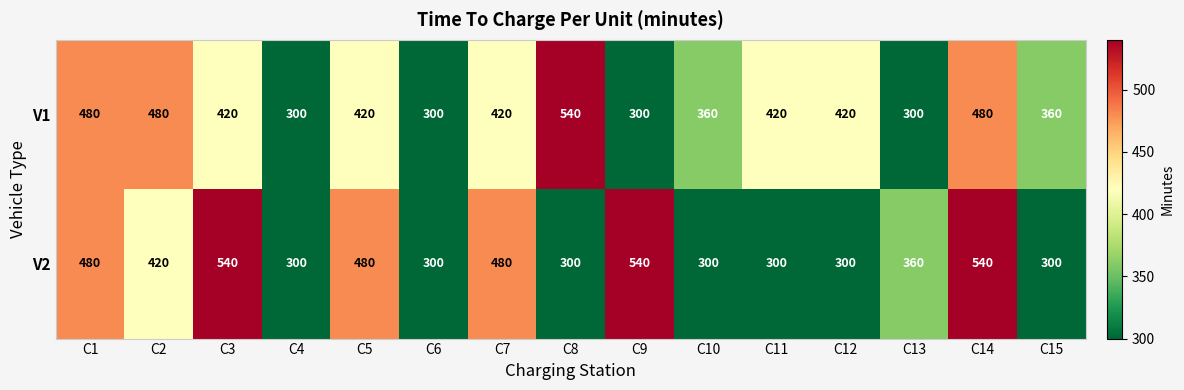

What is the maximum value shown in the chart?

540